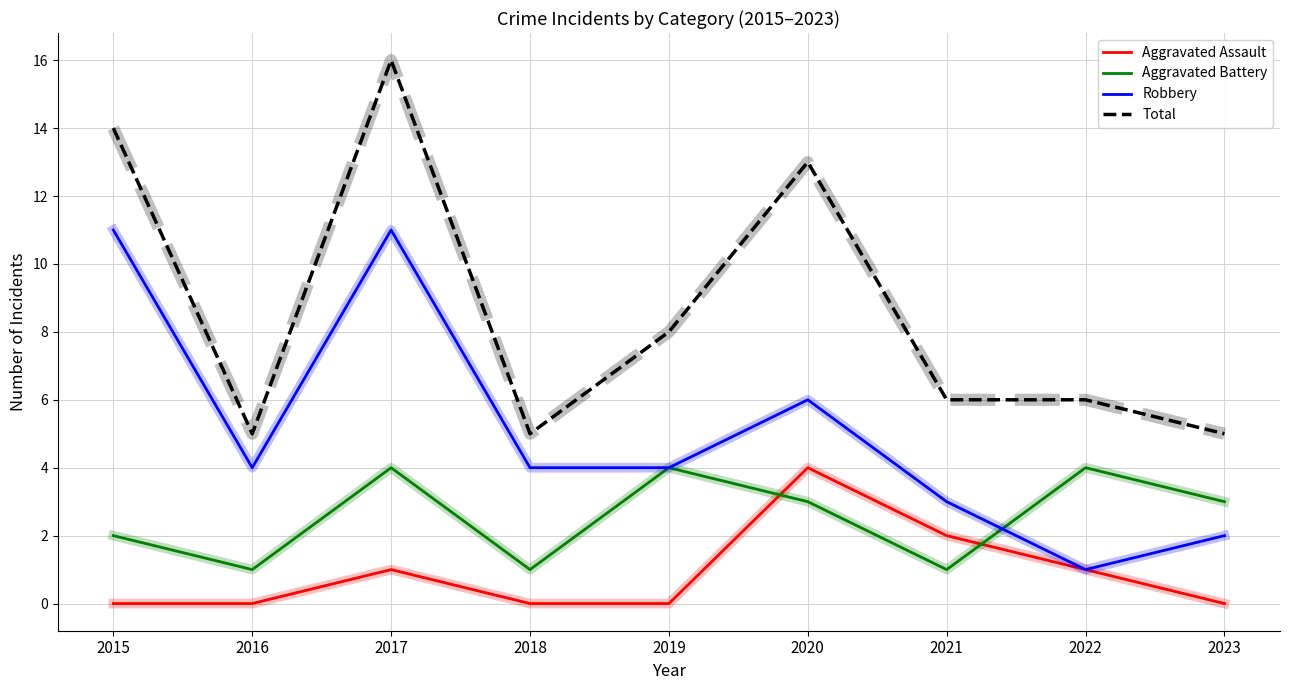

Is it true that Aggravated Assault equals 1 at 2022?

True